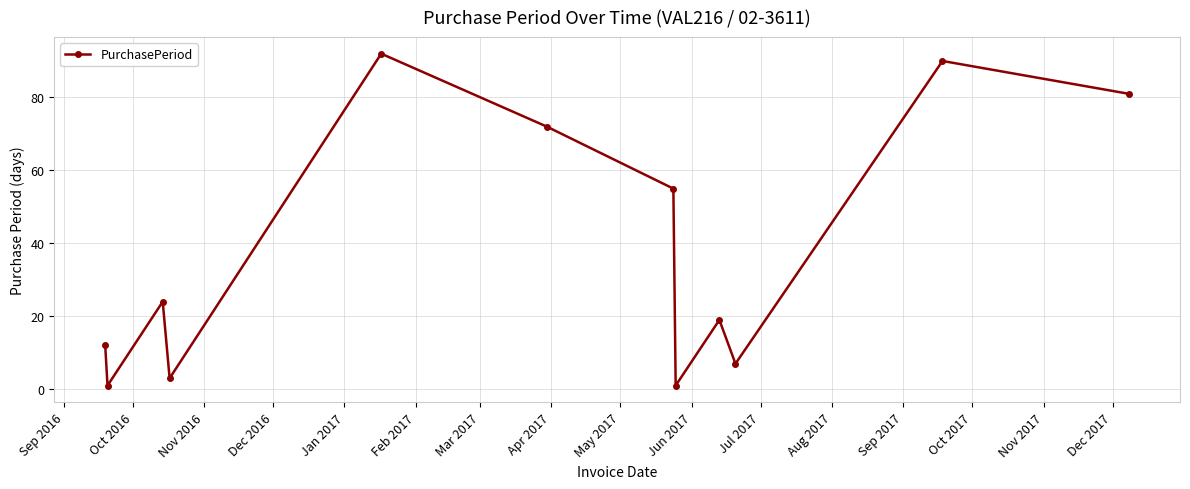

How many points are higher than both their immediate neighbors (excluding endpoints)?

4